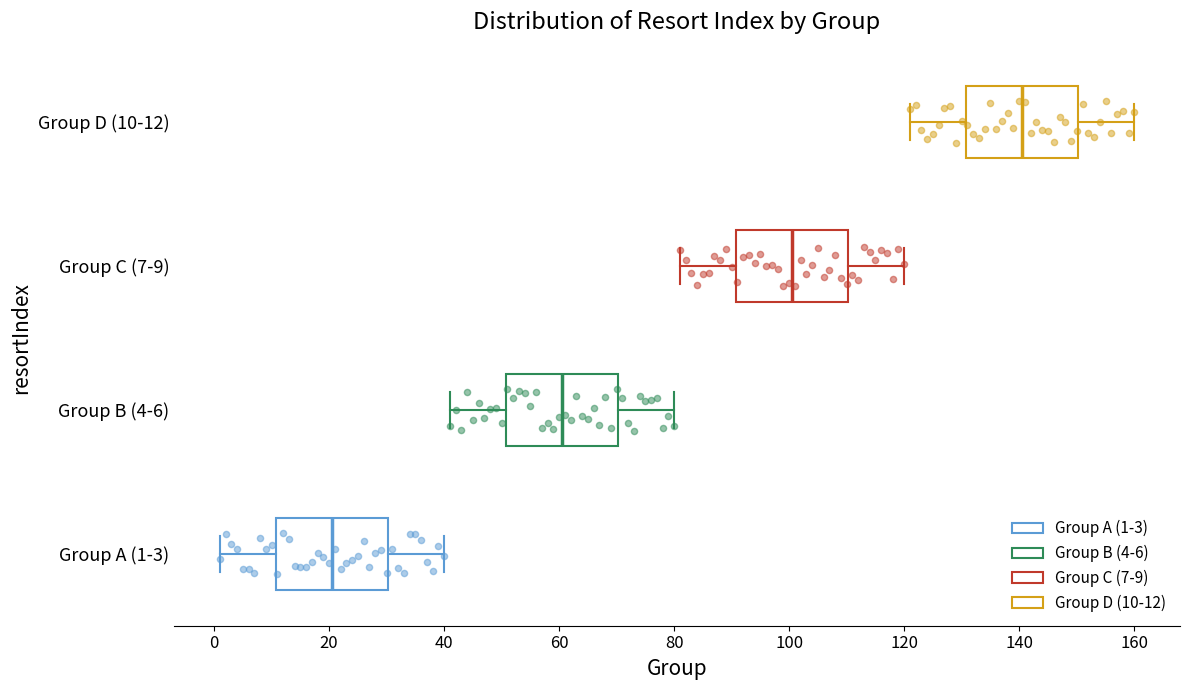

Where is the left edge of the box for Group A (1-3) on the x-axis? The values are not printed on the chart, so give them approximately, as read against the axis.

10